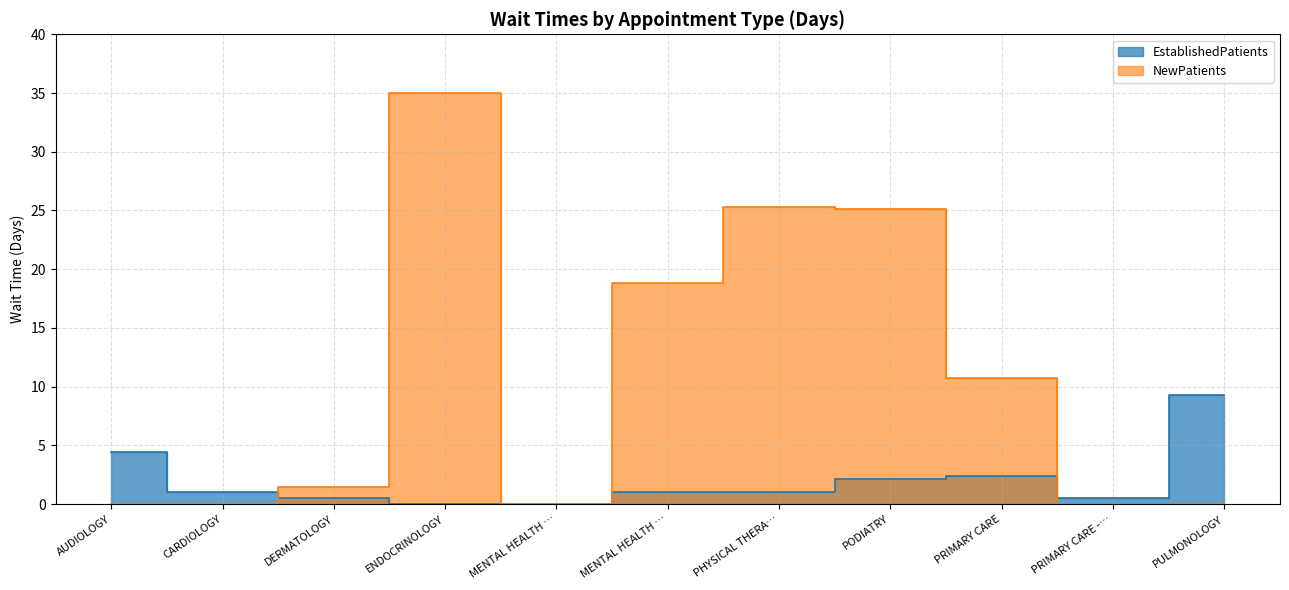

What is the difference between the NewPatients values at PODIATRY and MENTAL HEALTH …?

25.1